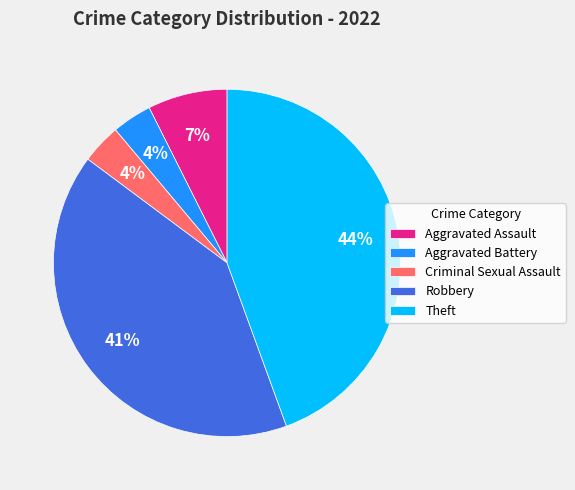

Count the number of slices in the pie.

5